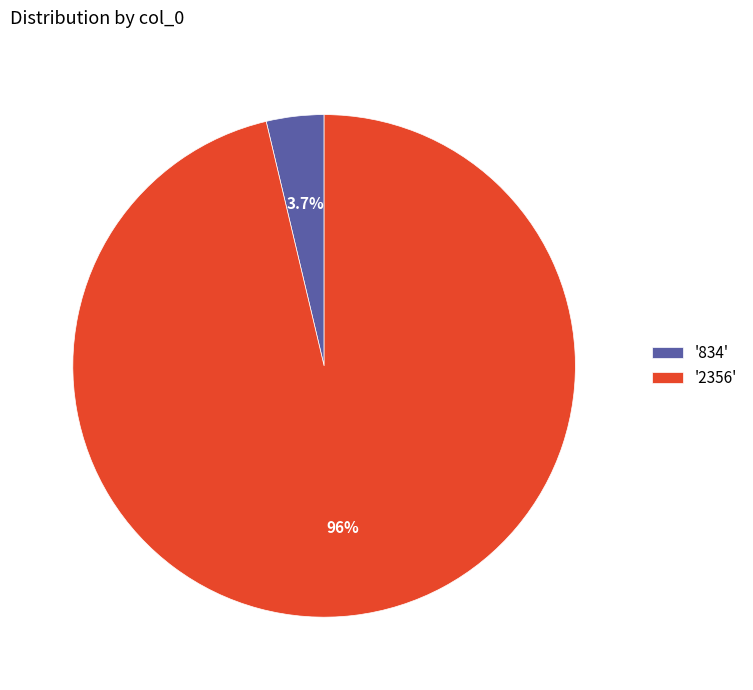

What is the total percentage of '2356' and '834'?

100.0%